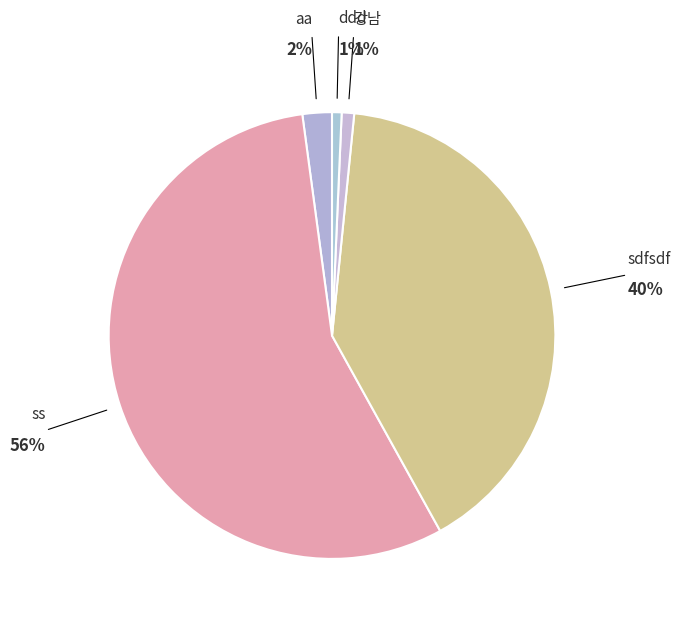

How many slices are in this pie chart?

5